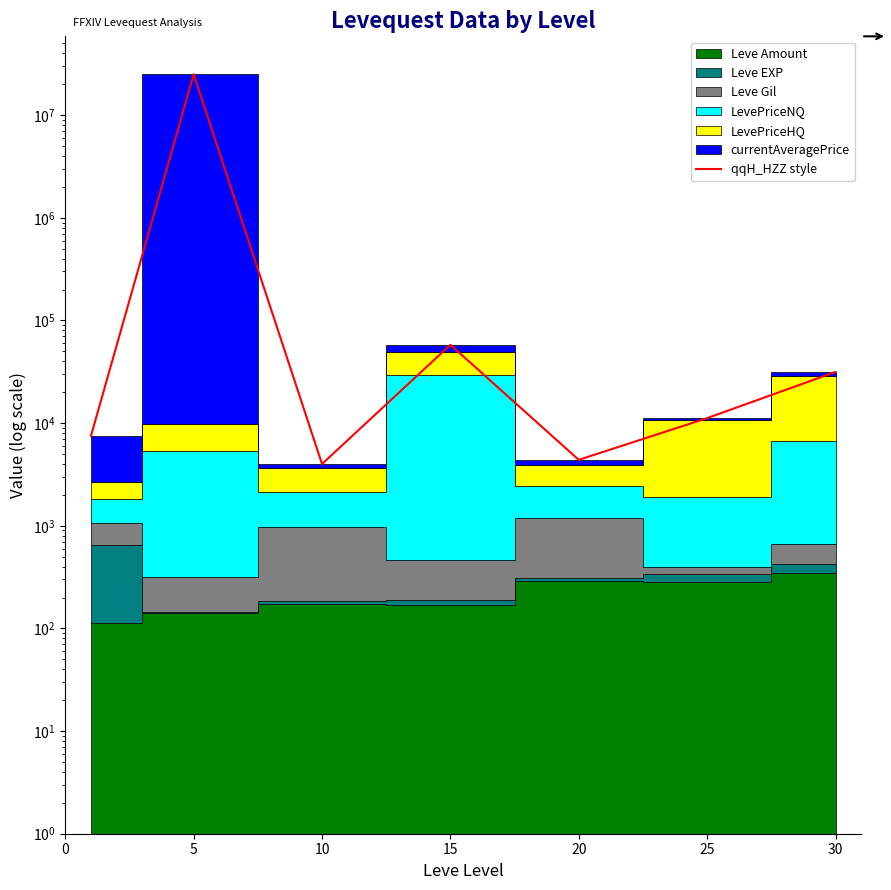

How many categories are shown in the chart?

7